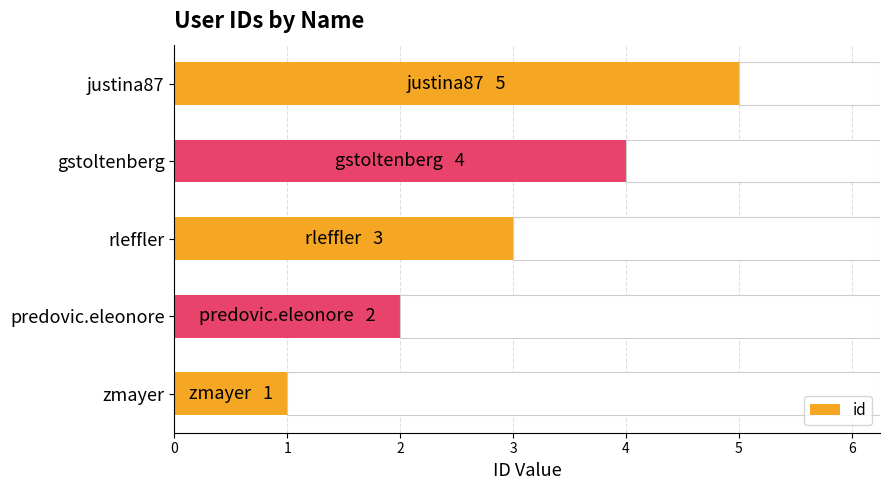

Are the bars grouped side by side (vs. stacked)?

No